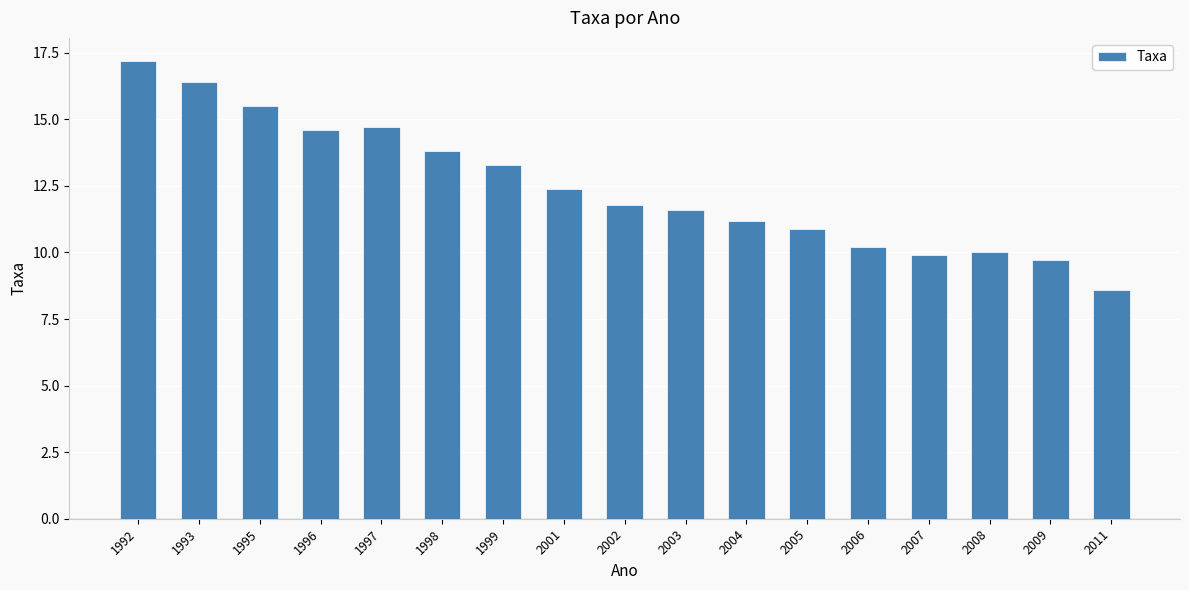

What is the minimum value shown in the chart?

8.6